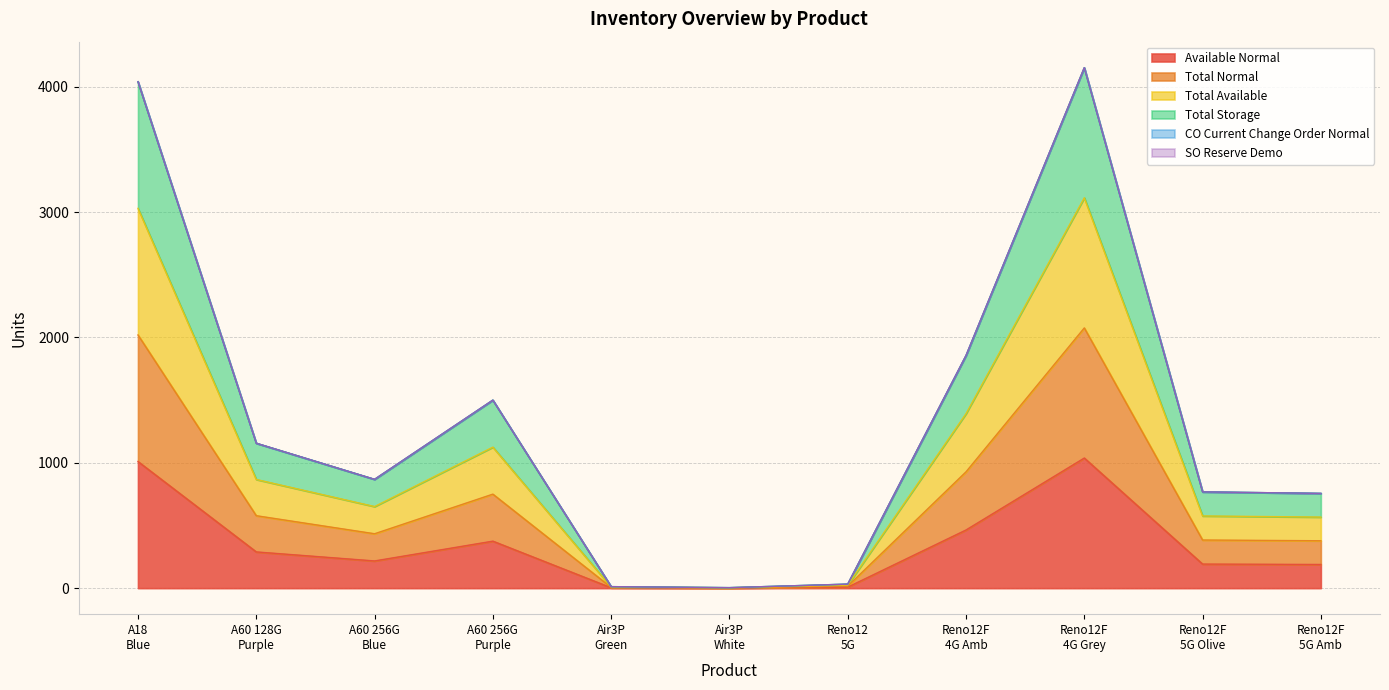

True or false: Total Storage and Total Normal cross at least once.

False